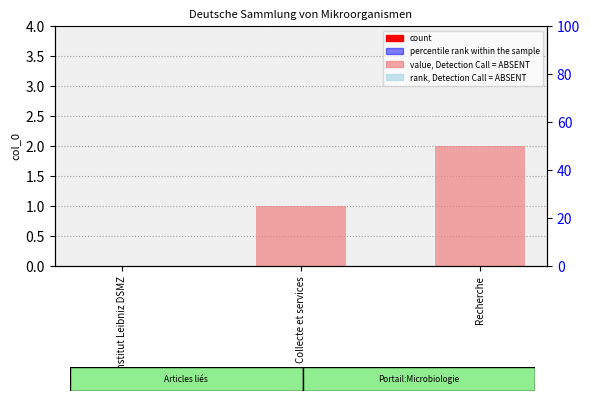

List the labels in order of value, largest first.

Recherche, Collecte et services, L'Institut Leibniz DSMZ